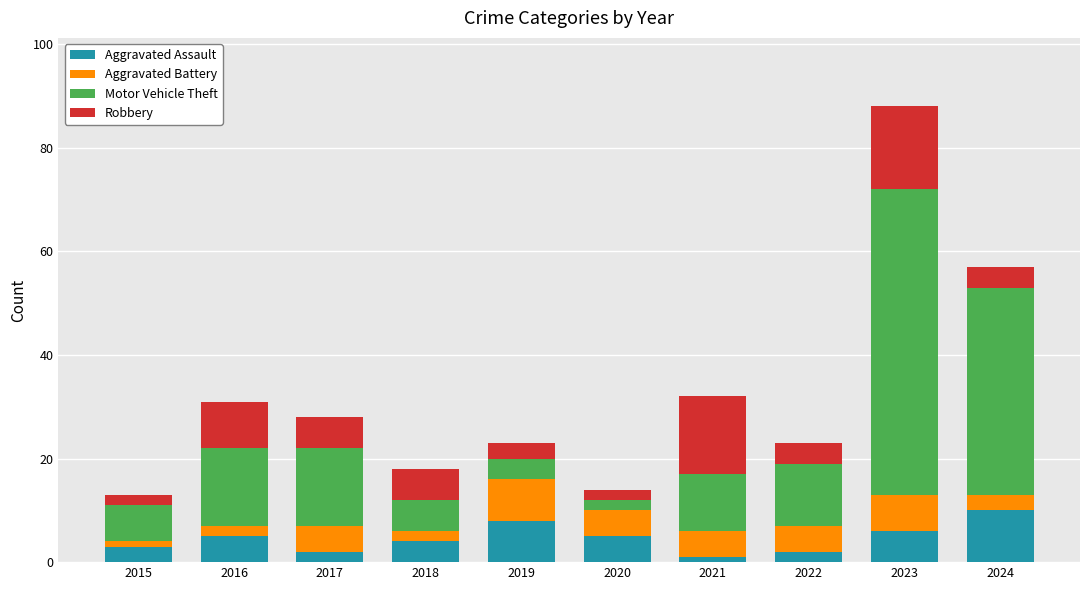

At which category is the sum across all series the highest?

2023